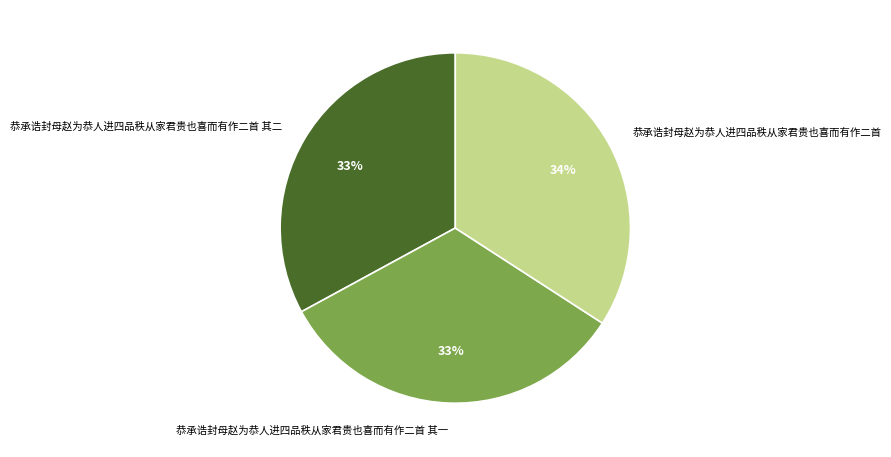

Is it true that 恭承诰封母赵为恭人进四品秩从家君贵也喜而有作二首 is 34% of the pie?

True